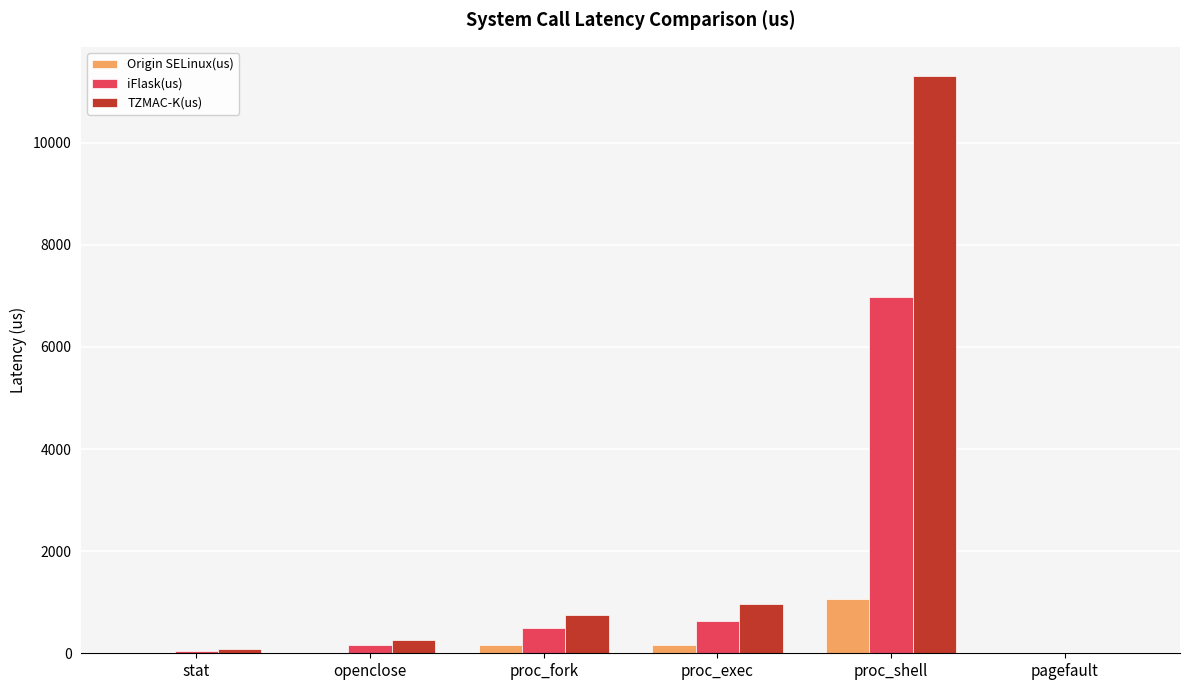

True or false: iFlask(us) has a value of 500.0 at proc_fork.

True